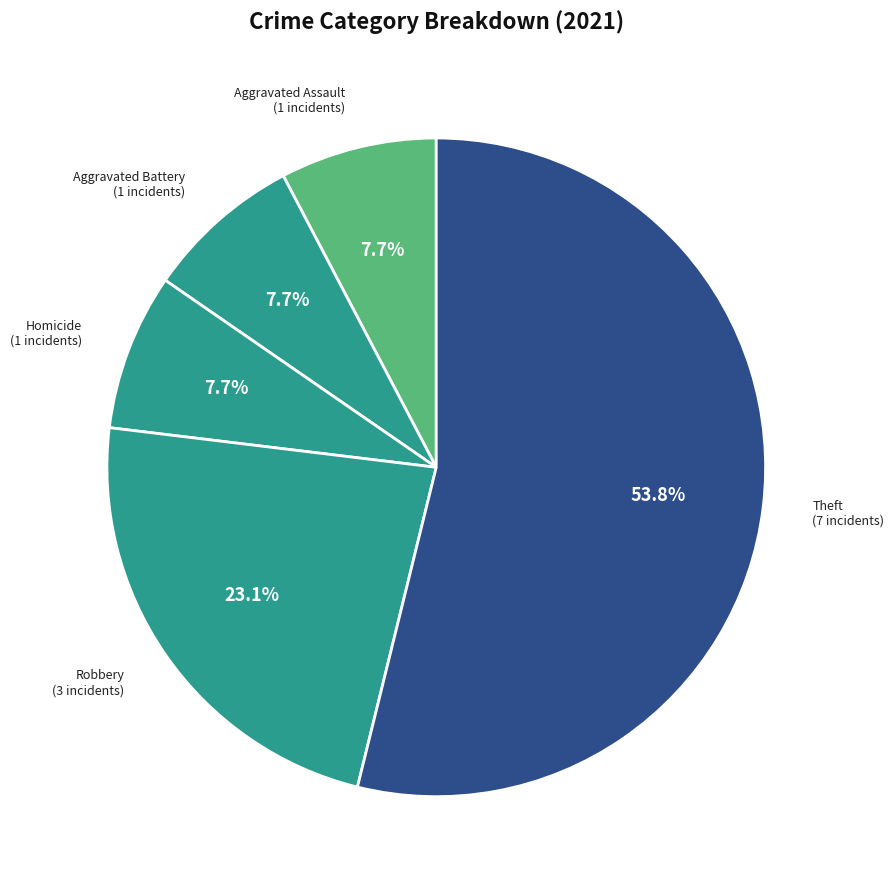

Is there any slice that represents more than half of the pie?

Yes